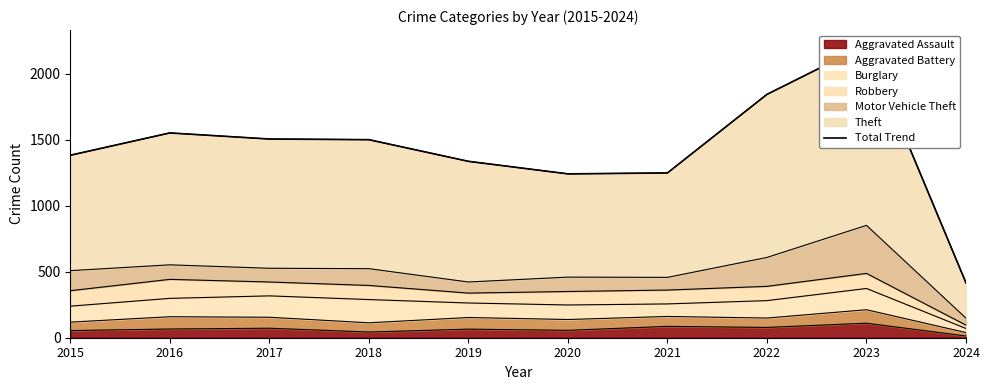

Where is the first local maximum?

2016